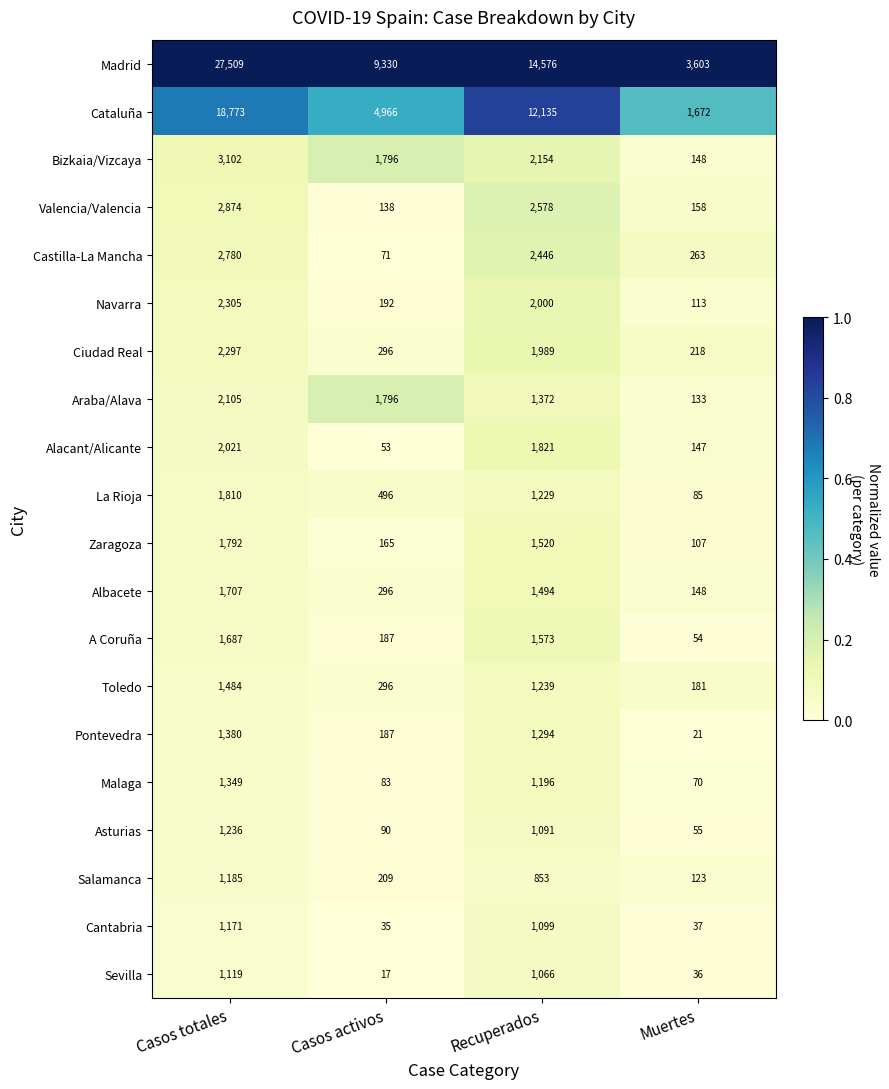

Is the value of Sevilla at Casos activos greater than the value of Cantabria at Muertes?

No